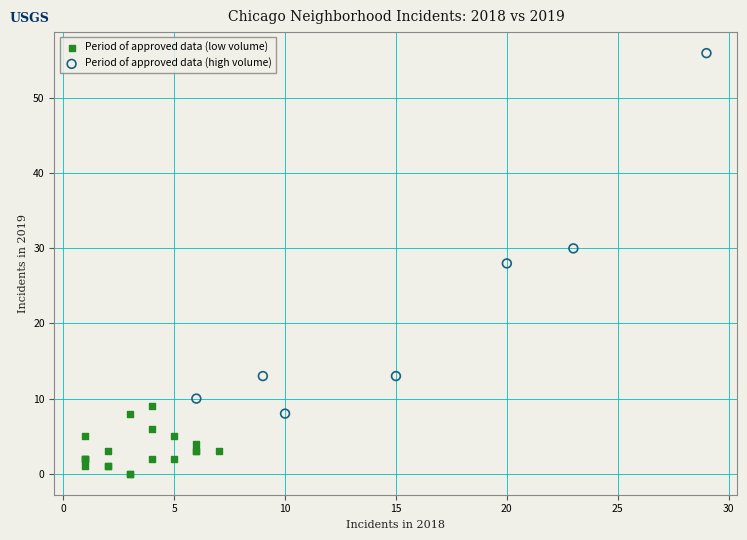

Which series has the widest spread of Y values?

Period of approved data (high volume)